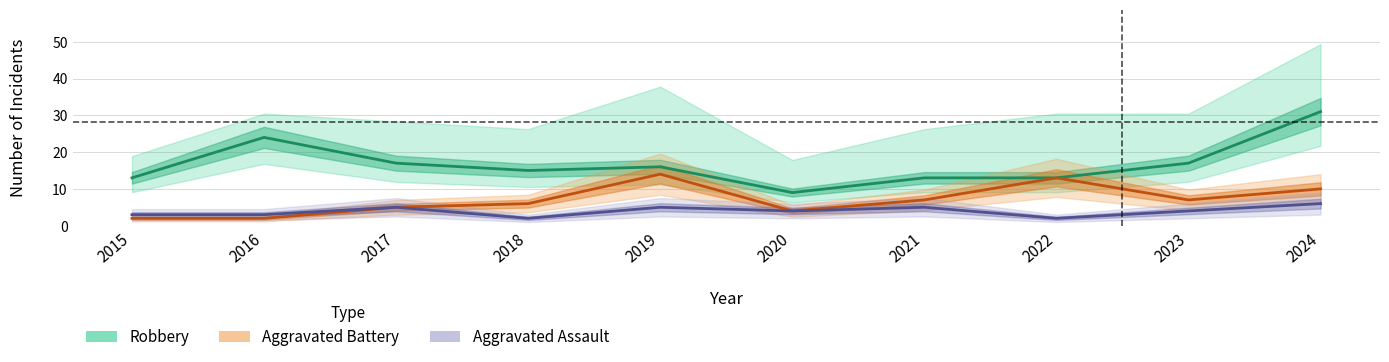

What value does the Aggravated Battery series have at 2017, to the nearest 5?

5